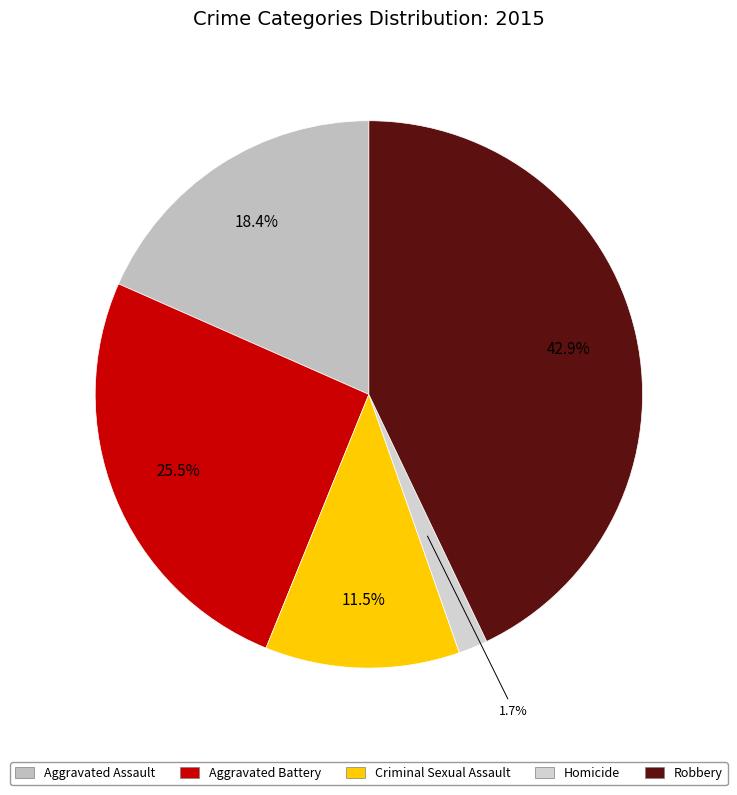

Is Aggravated Assault the majority of the pie?

No